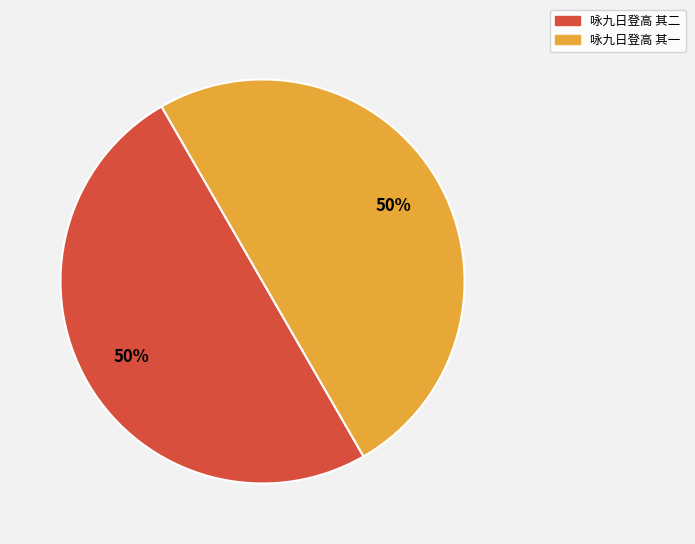

To the nearest percent, what portion does 咏九日登高 其二 represent?

50%